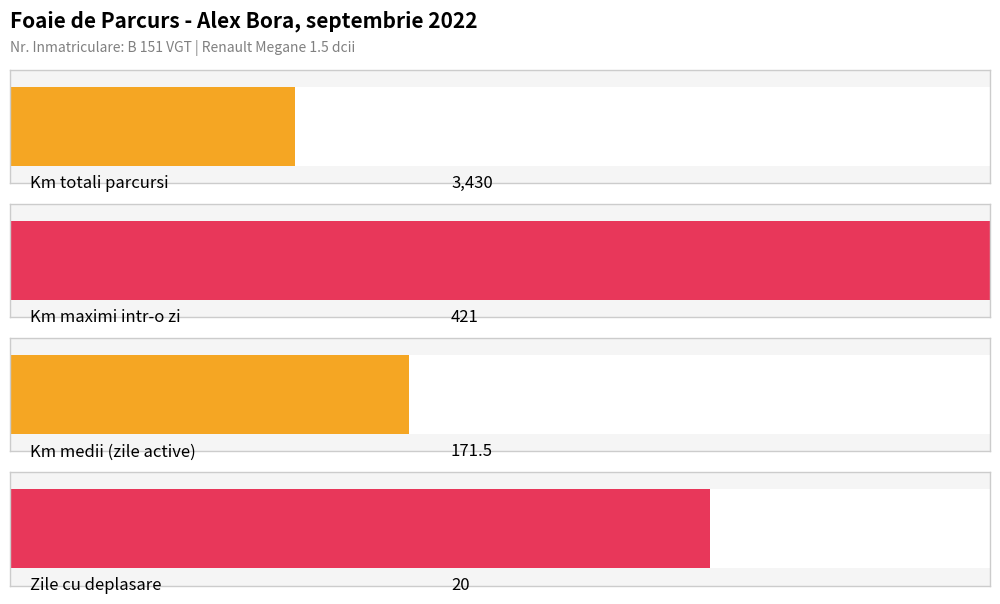

Does the chart contain stacked bars?

No